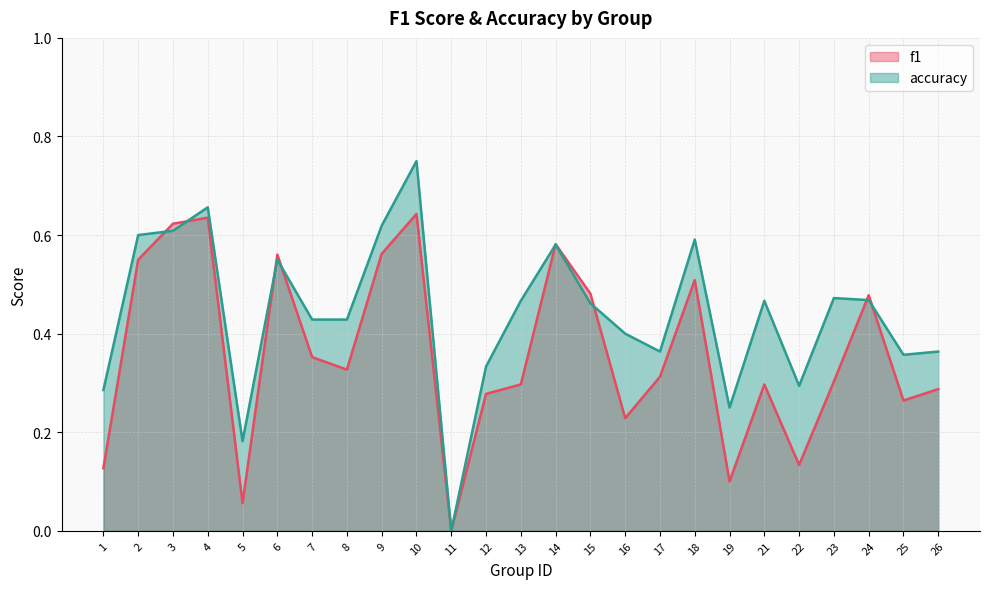

List the labels in order of f1 value, largest first.

10, 4, 3, 14, 9, 6, 2, 18, 15, 24, 7, 8, 17, 23, 13, 21, 26, 12, 25, 16, 22, 1, 19, 5, 11